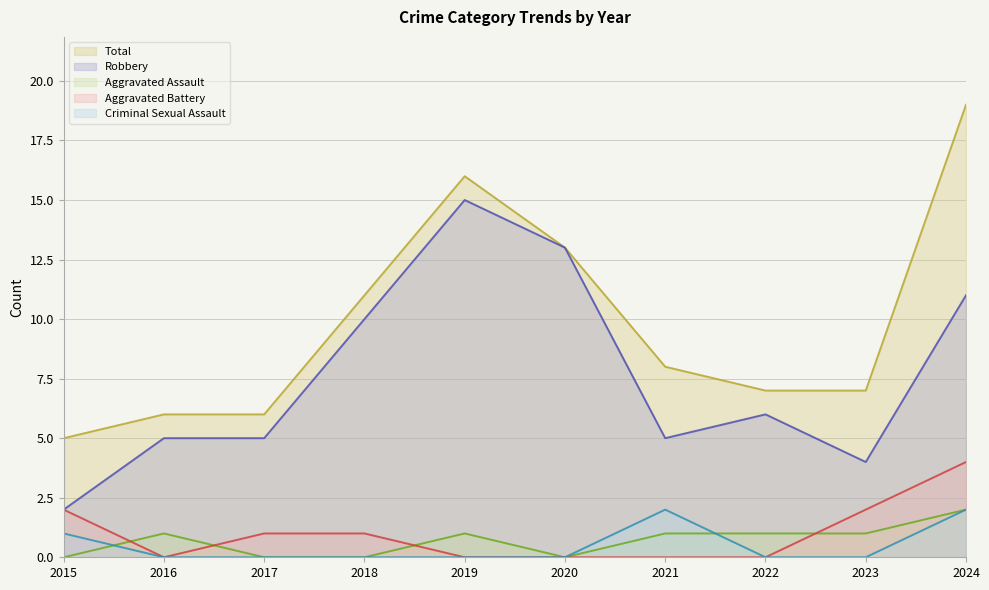

True or false: Aggravated Battery and Robbery cross at least once.

False